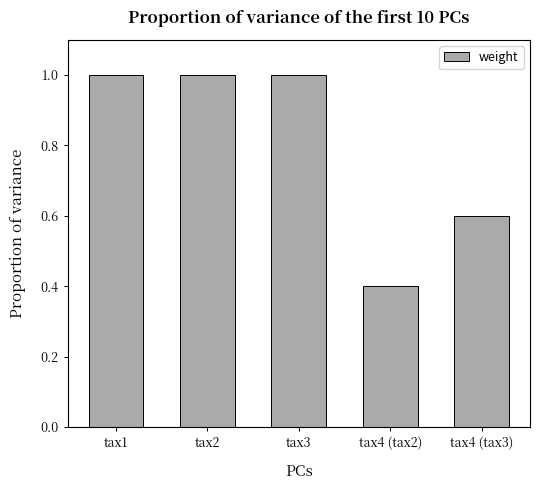

Is it true that the value at tax2 is 0.4?

False